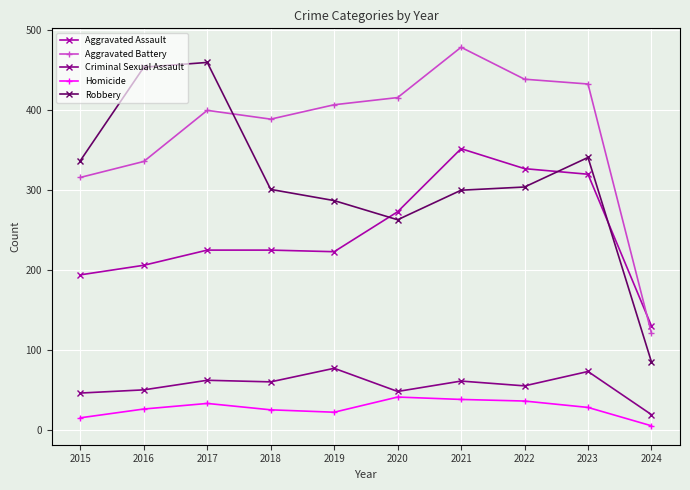

True or false: Criminal Sexual Assault has more than 1 interior local peaks.

True